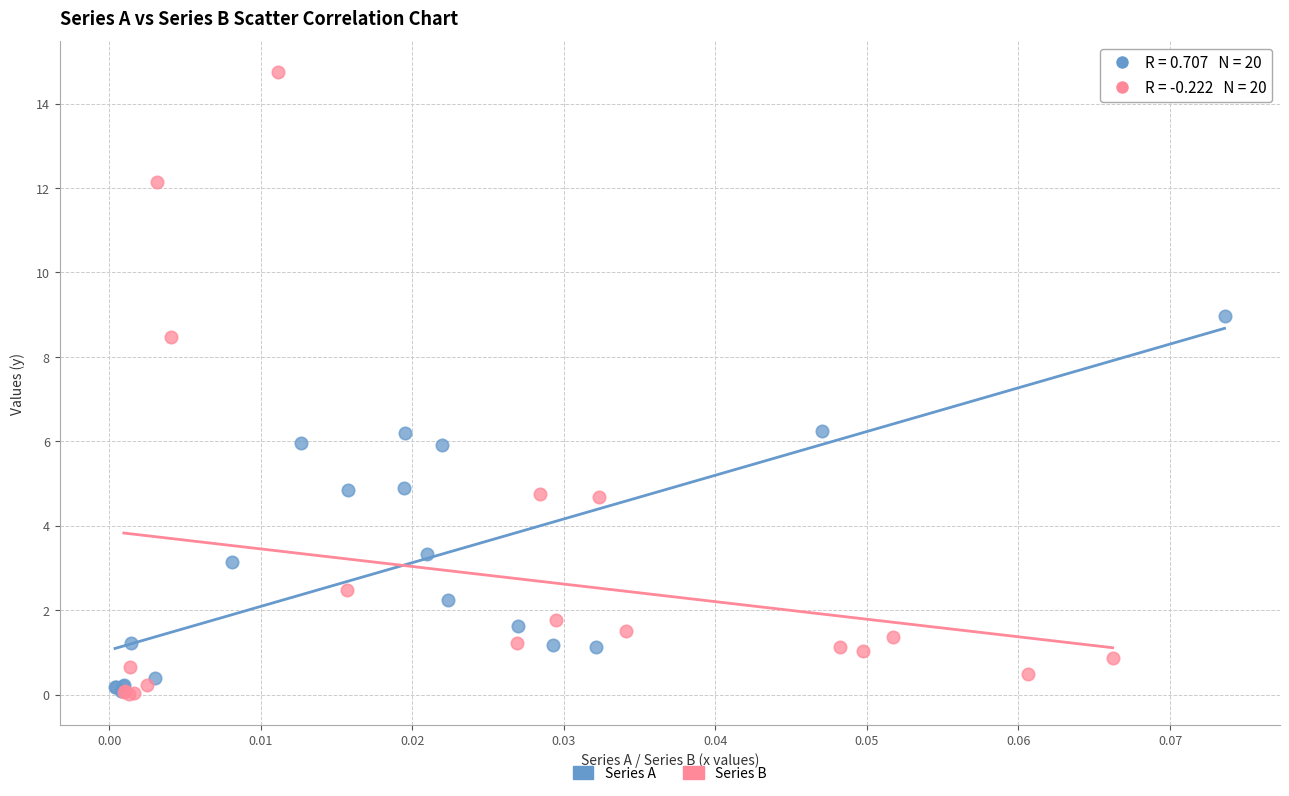

Which series has the largest Y range (max minus min)?

Series B